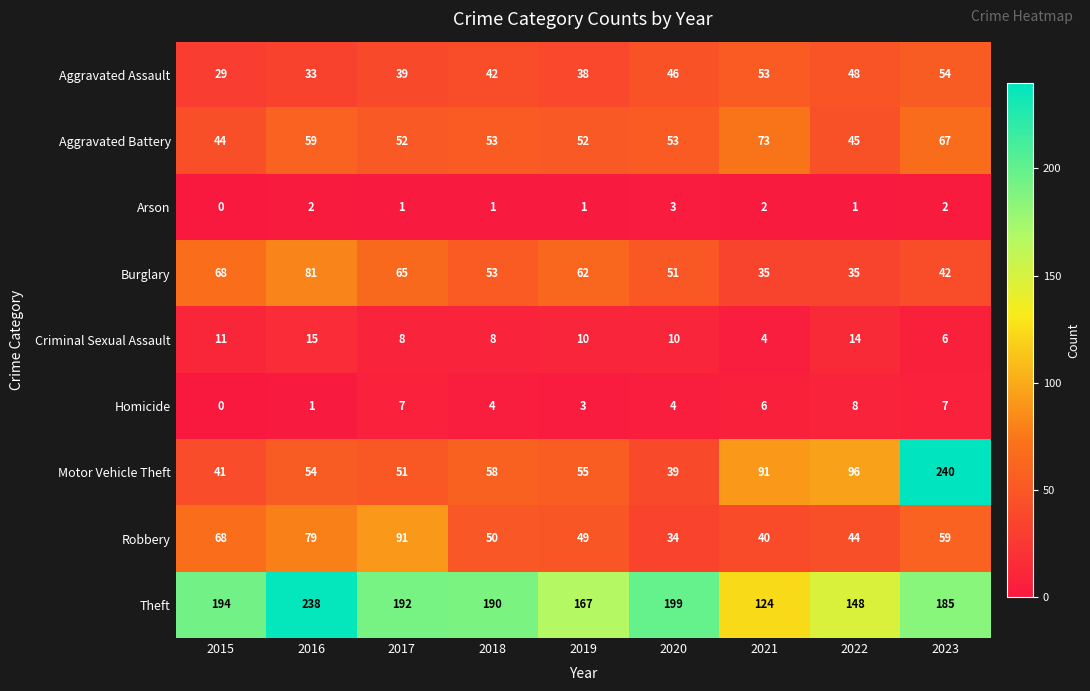

Between 2020 and 2022, which series saw the biggest shift?

Motor Vehicle Theft